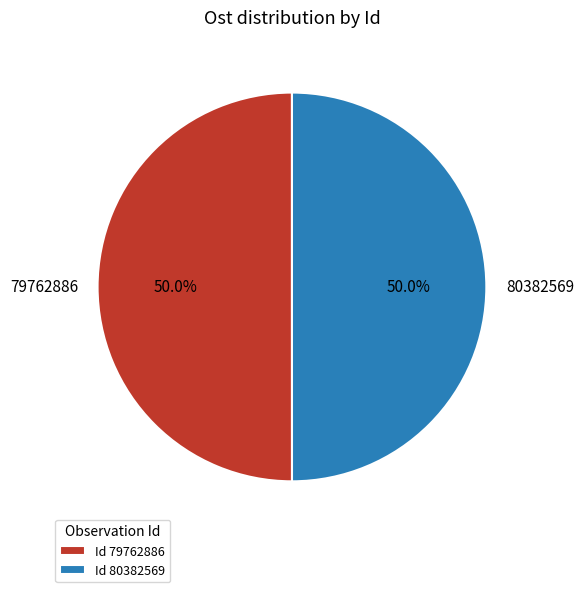

What percentage do 79762886 and 80382569 together represent?

100.0%